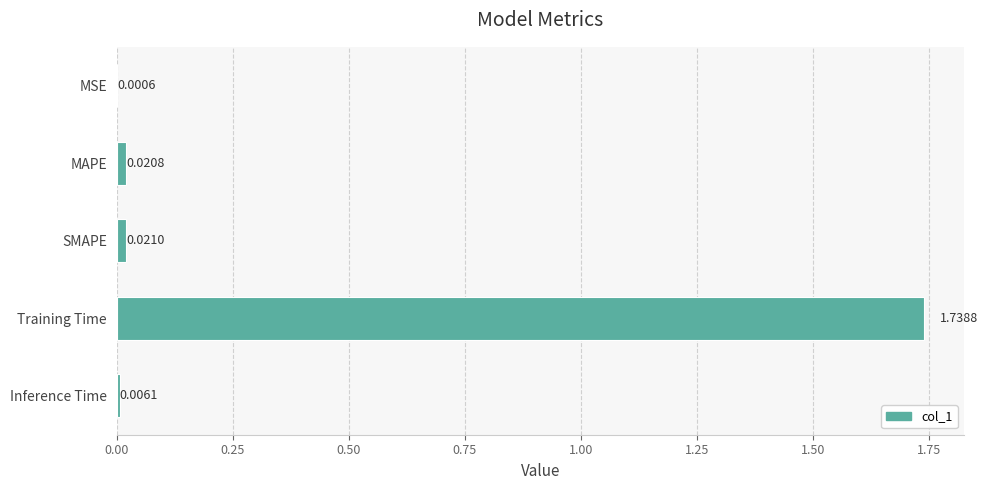

What is the sum of all values?

1.8